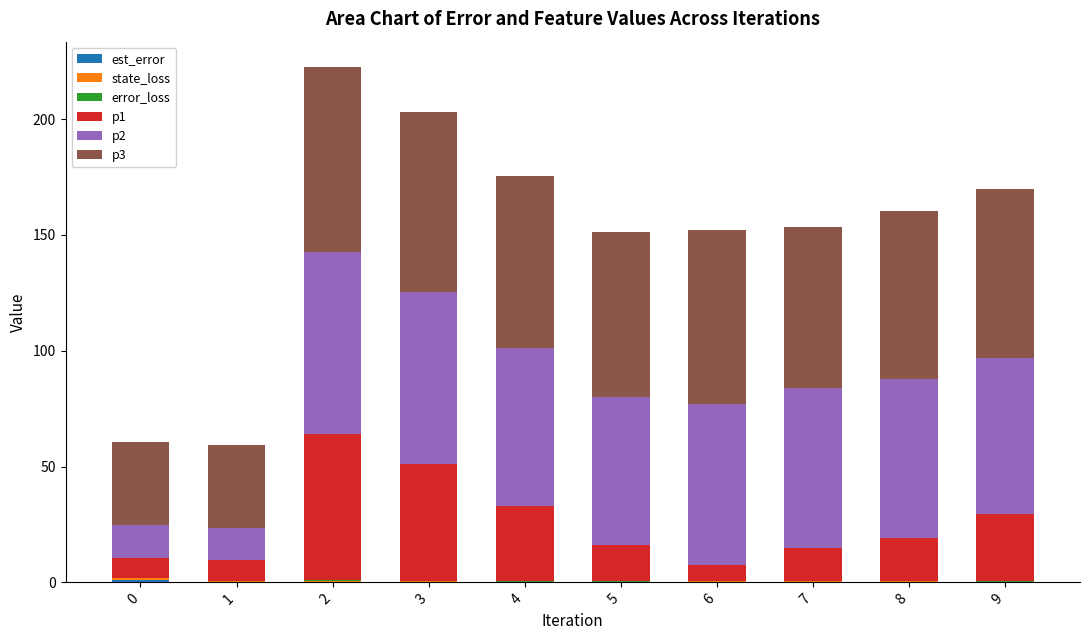

What is the difference between the state_loss values at 4 and 2?

0.3